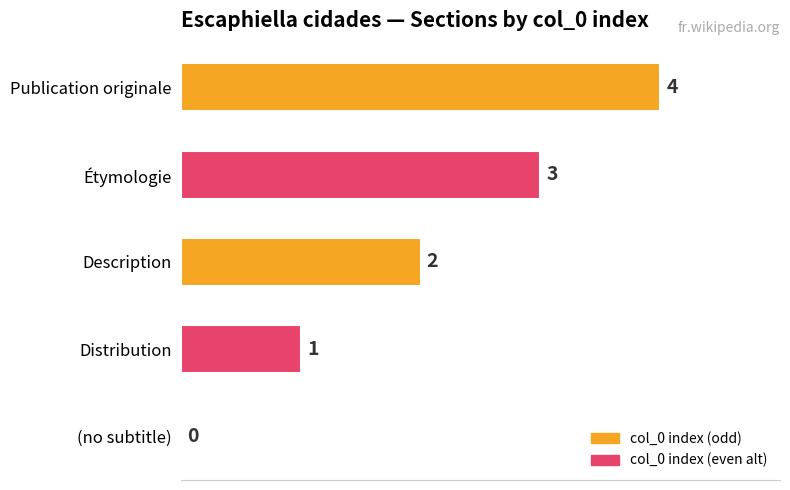

Count the number of categories in the chart.

5